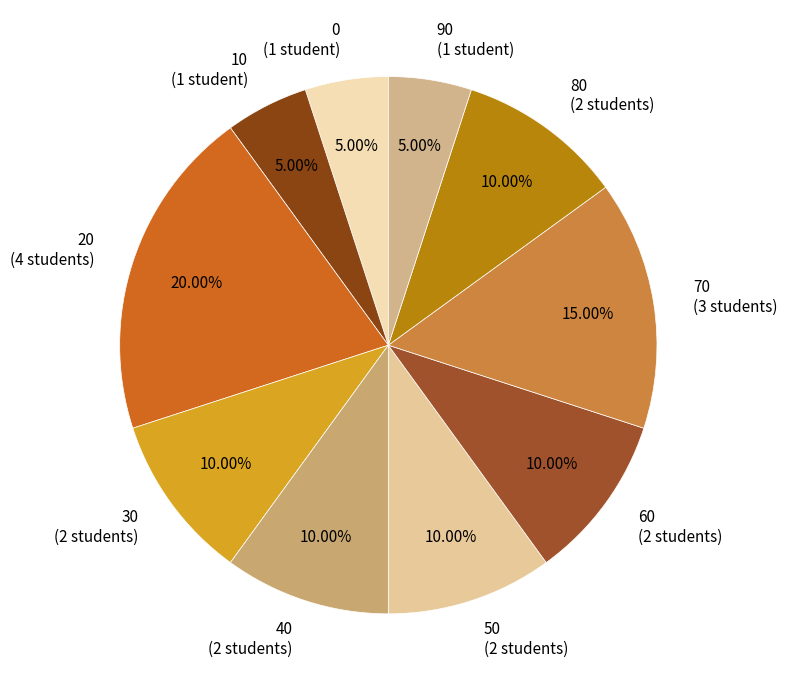

How many slices are in this pie chart?

10